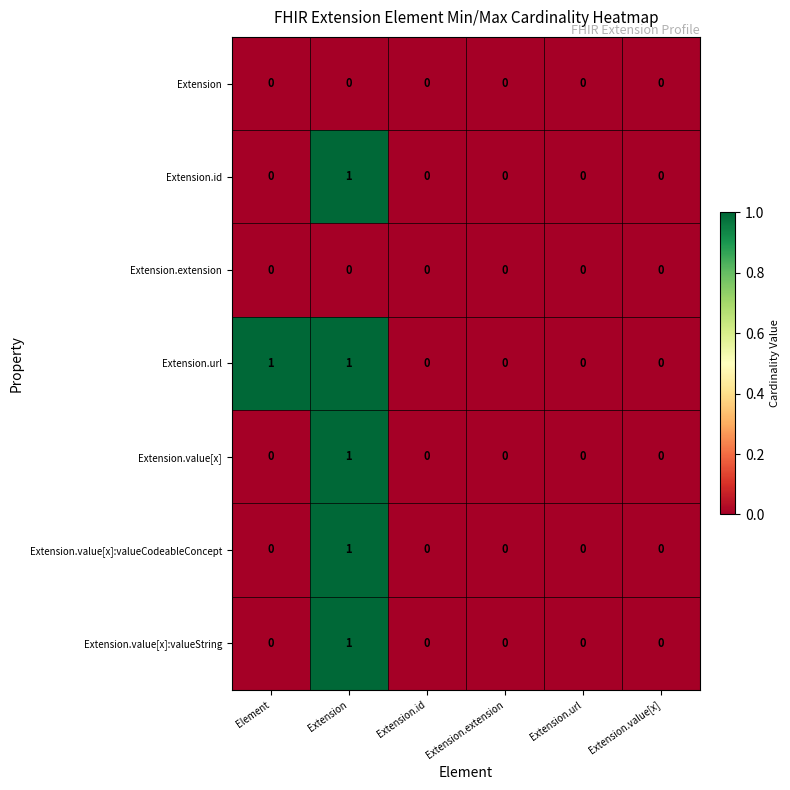

The Extension.id series shows 0 at Element. True or false?

True